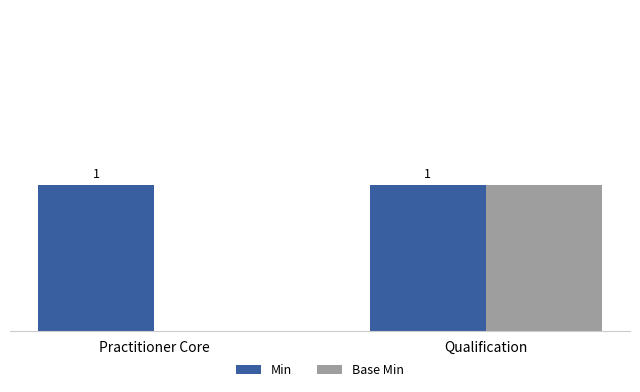

Which series changed the most between Practitioner Core and Qualification?

Base Min